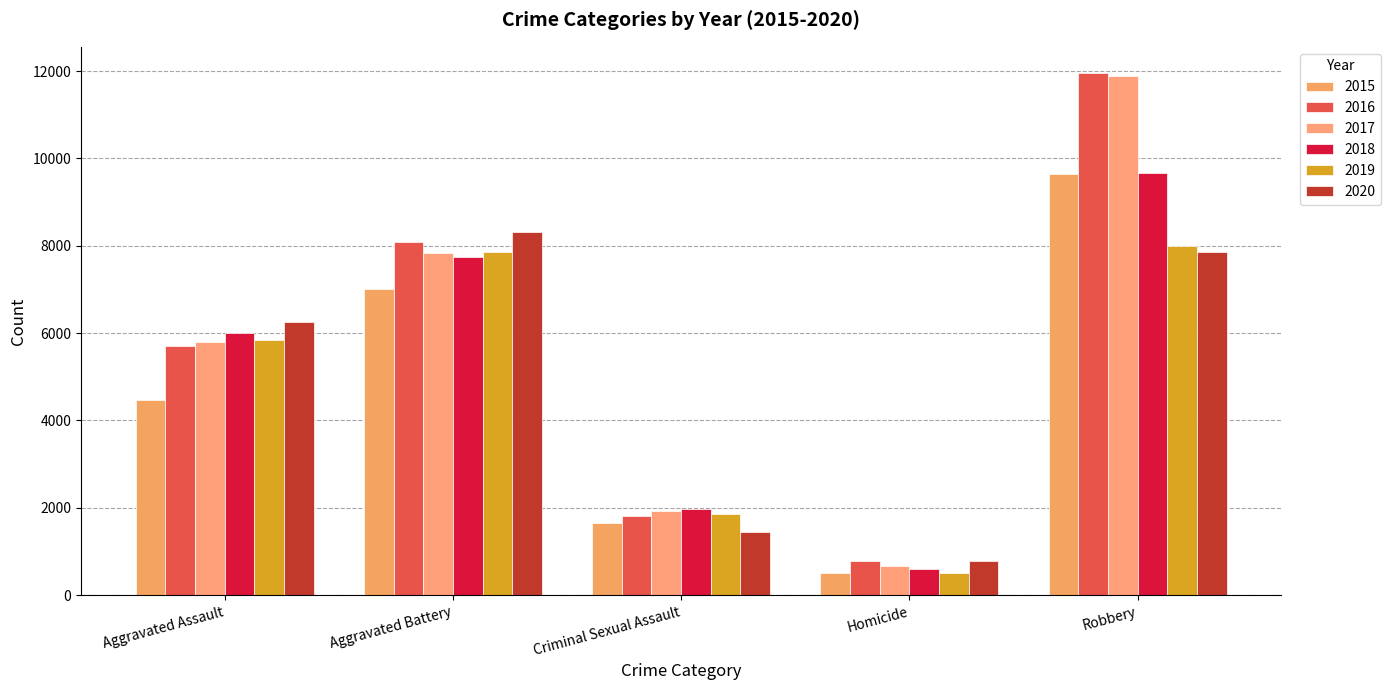

True or false: 2015 has a value of 201 at Homicide.

False